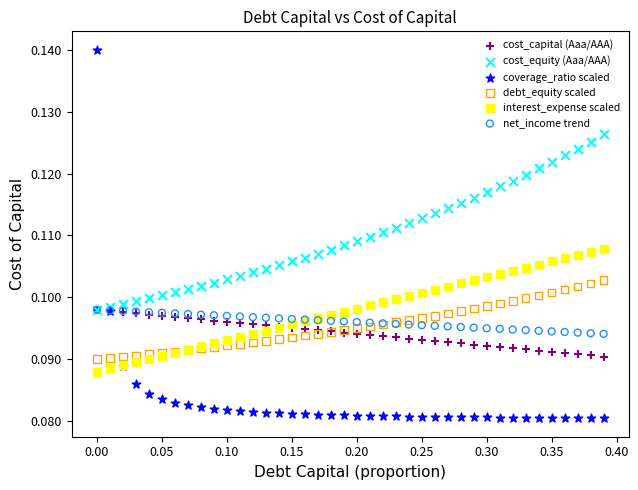

Which series reaches the maximum Y coordinate?

coverage_ratio scaled